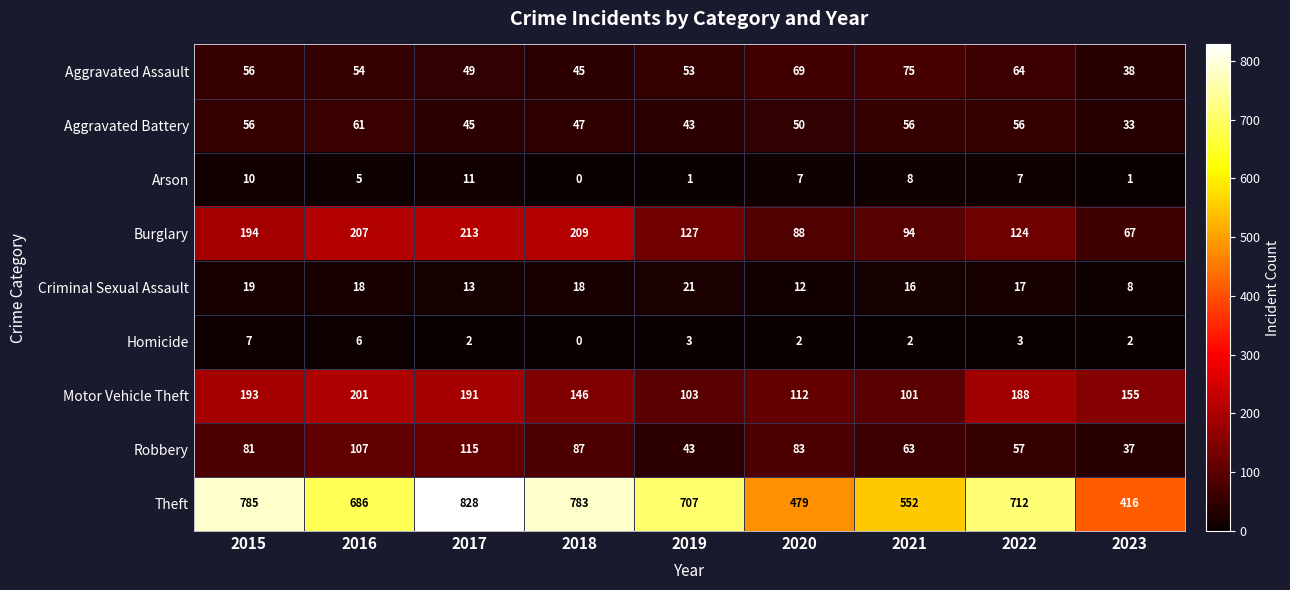

What is the lowest value of the Burglary series?

67